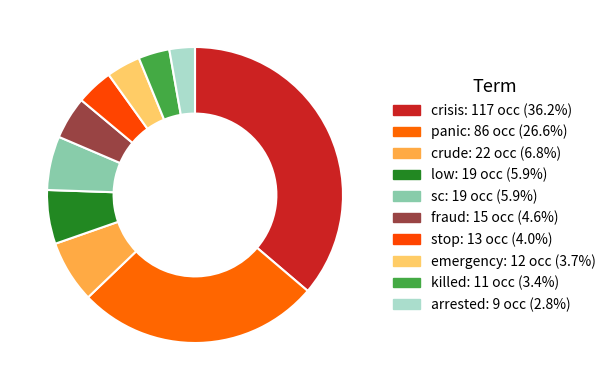

How many slices are in this pie chart?

10